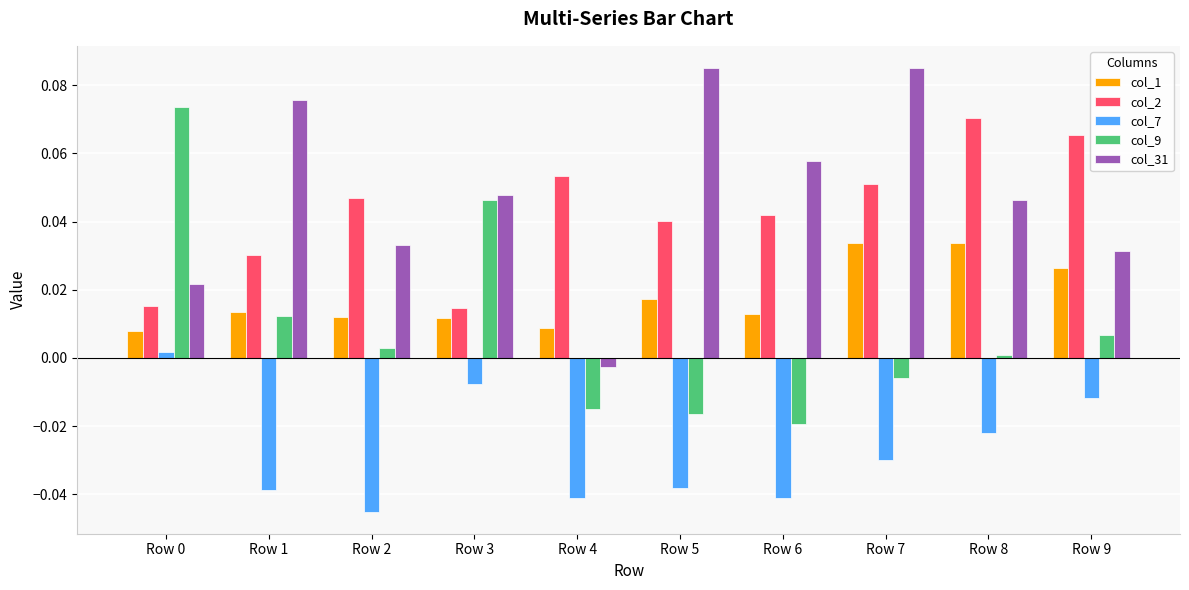

The value of col_2 at Row 4 is 0.0. True or false?

False